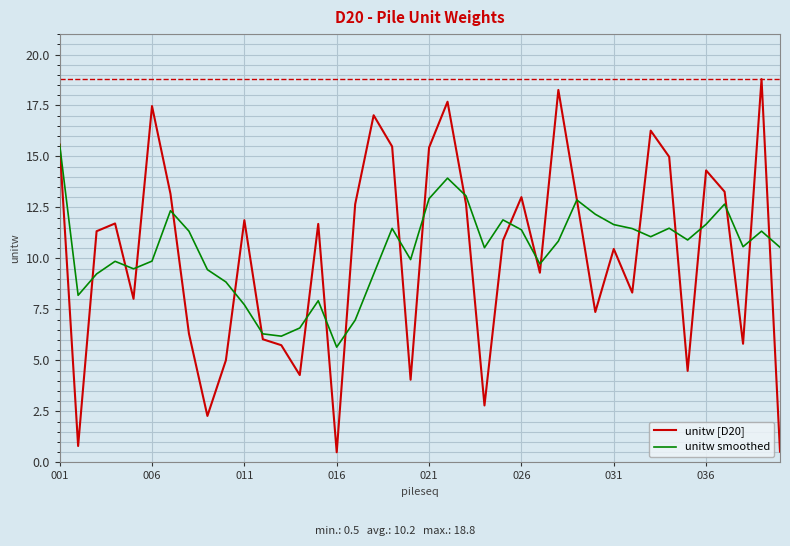

Does the chart display data point markers on the line(s)?

No